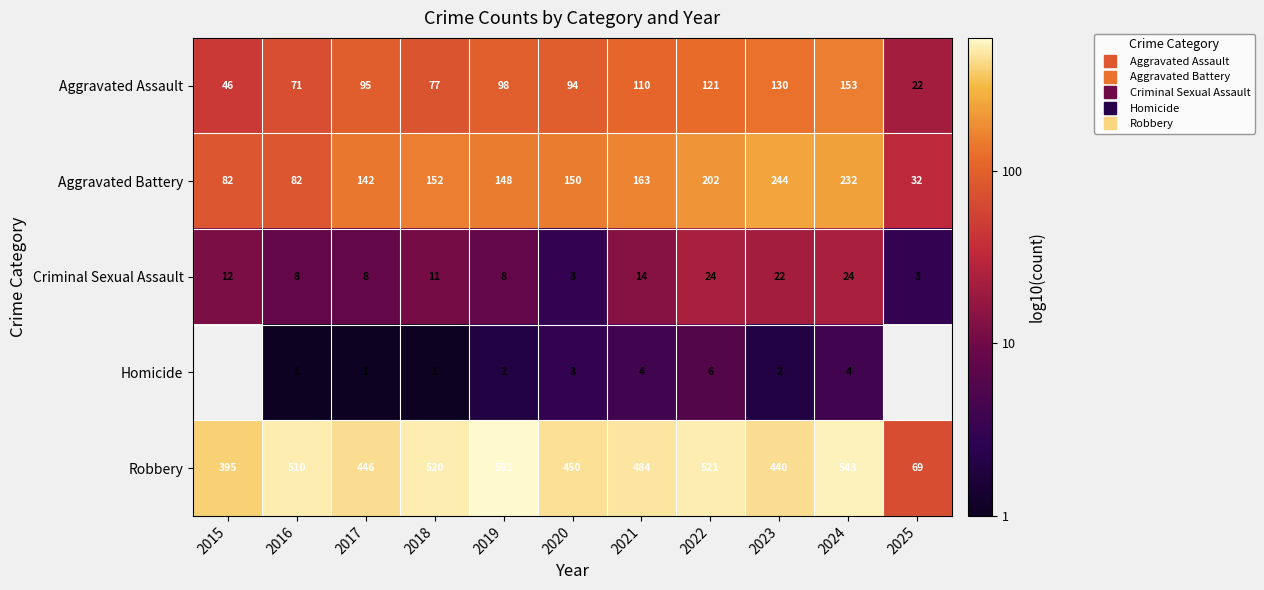

At which category is the sum across all series the highest?

2024